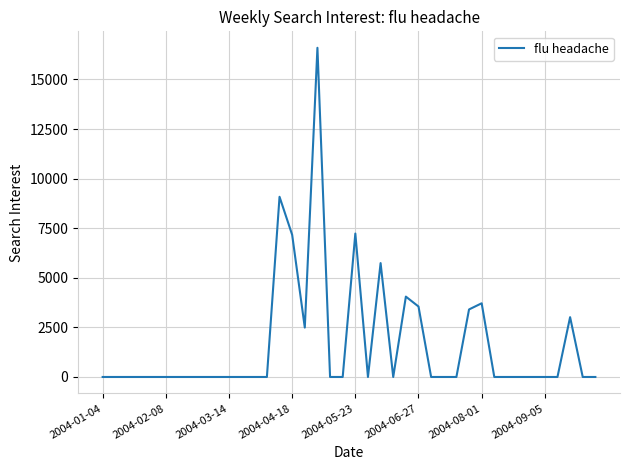

What is the difference between the maximum and minimum values?

16595.0